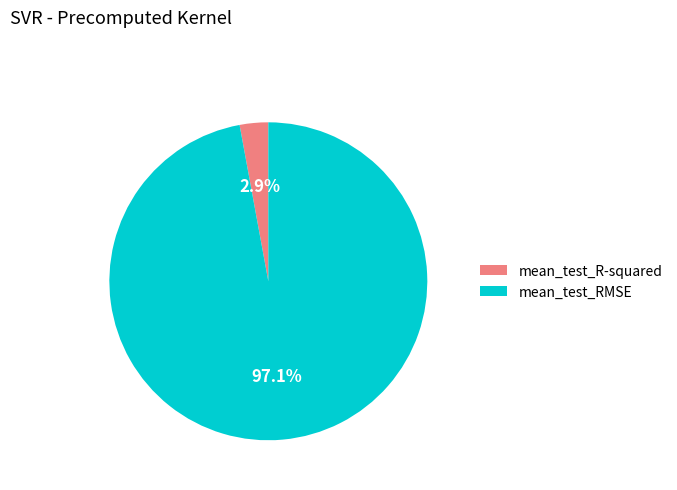

How many slices are in this pie chart?

2